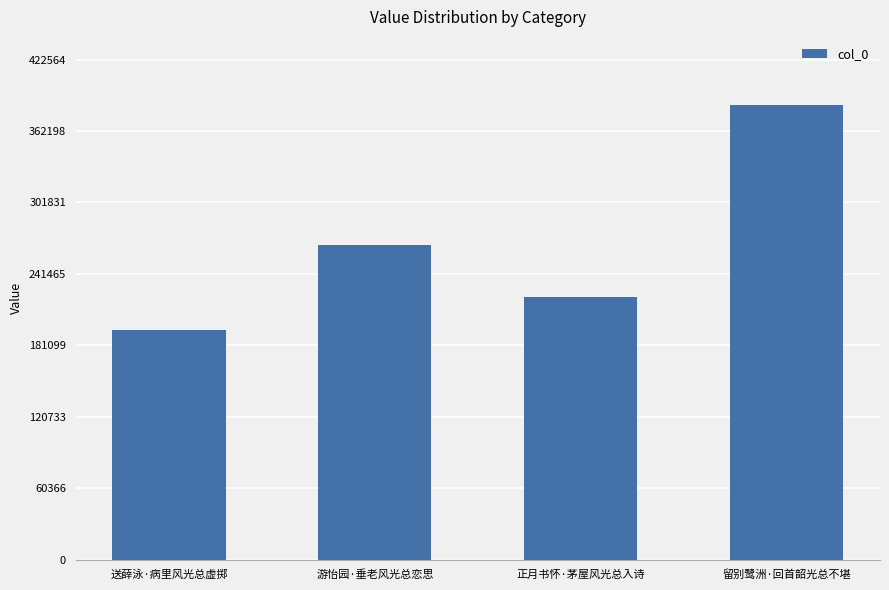

Rank the categories by value from lowest to highest.

送薛泳·病里风光总虚掷, 正月书怀·茅屋风光总入诗, 游怡园·垂老风光总恋思, 留别鹭洲·回首韶光总不堪